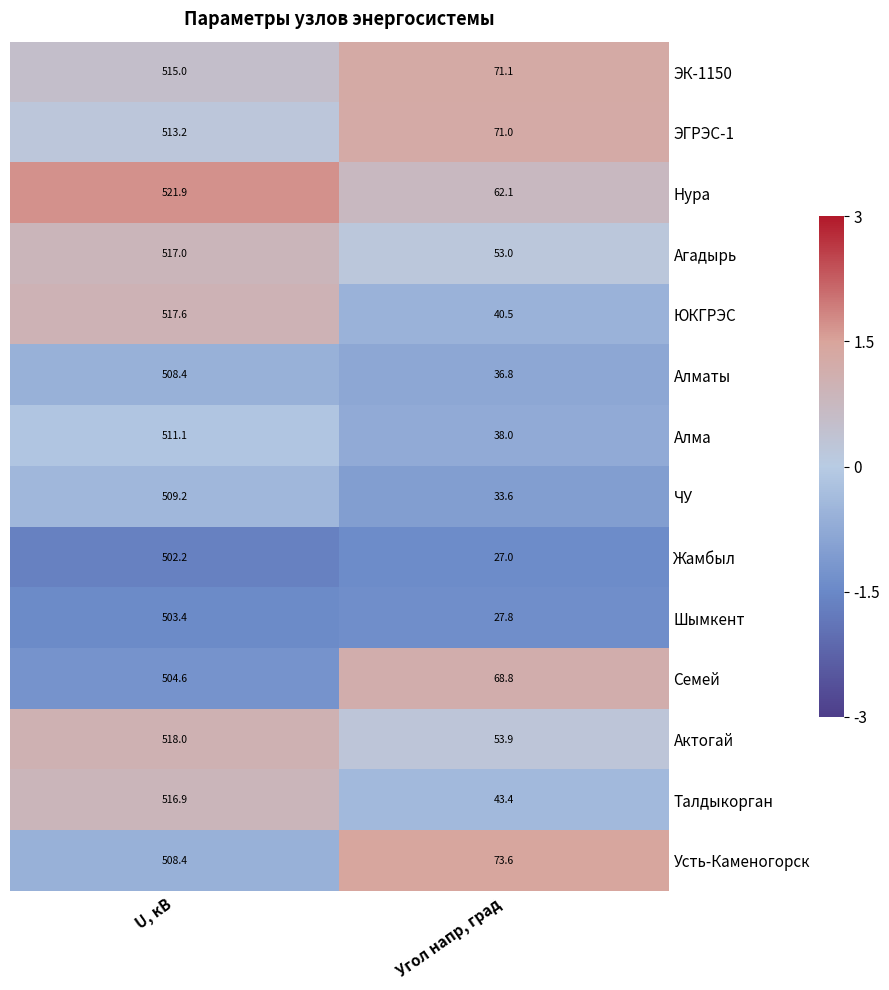

Where is Талдыкорган nearest to the value 280?

Угол напр, град